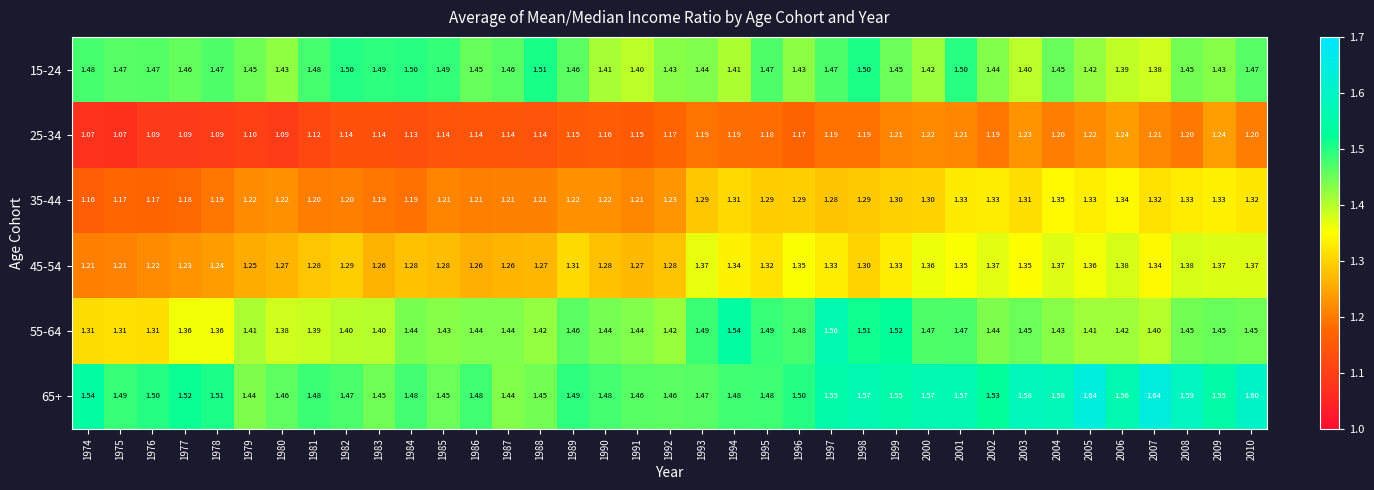

Is the value of 15-24 at 2000 greater than the value of 45-54 at 2006?

Yes